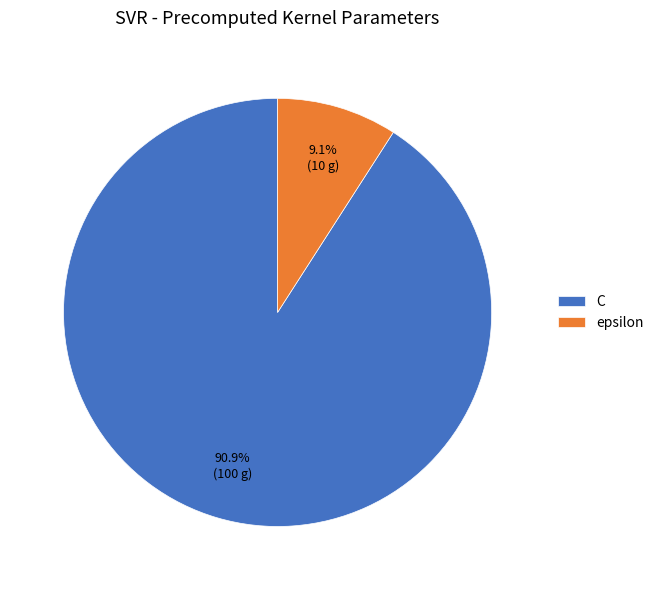

How many segments does this pie chart have?

2